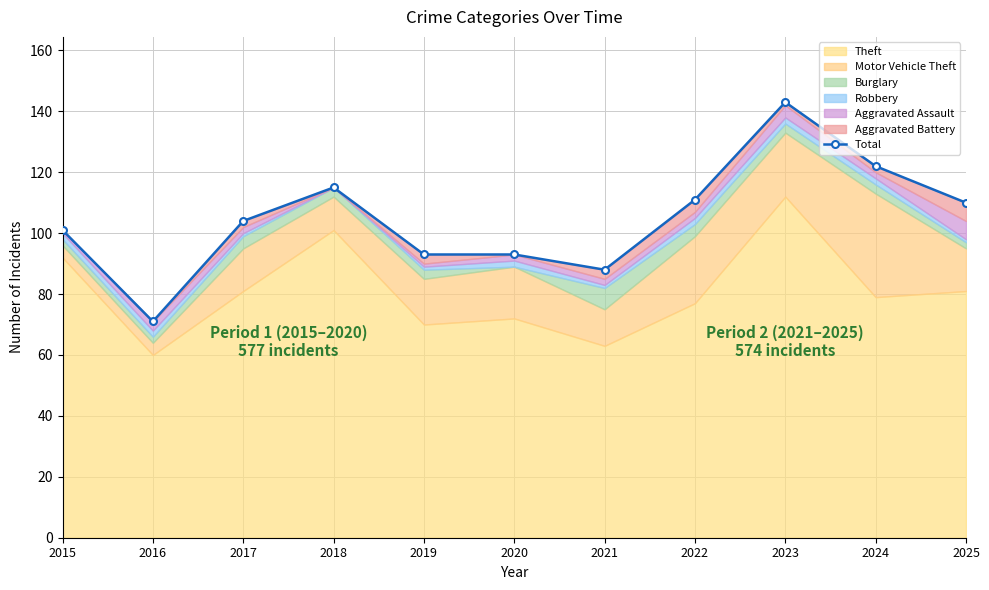

Which category has the lowest value across all series?

2016